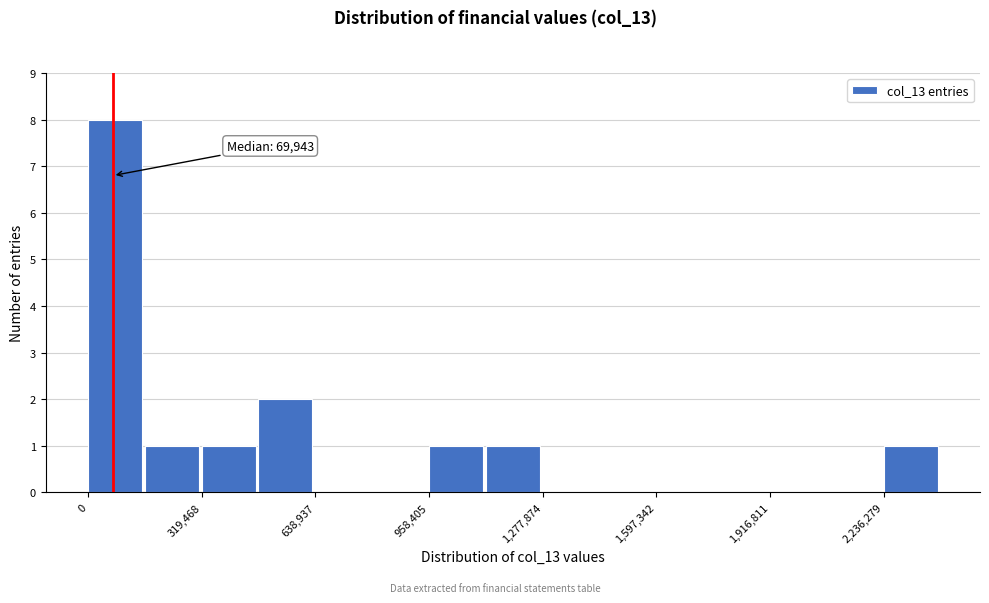

Read against the x-axis, roughly where is the centre of the tallest bar?

100000